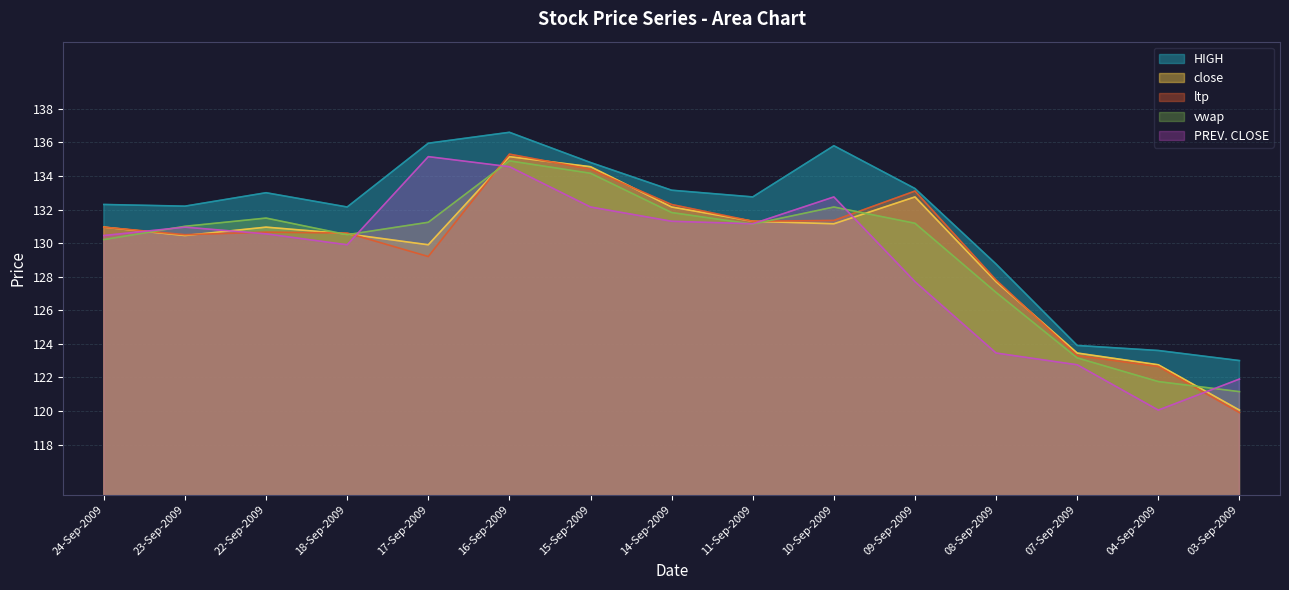

True or false: PREV. CLOSE has a value of 130.4 at 24-Sep-2009.

True